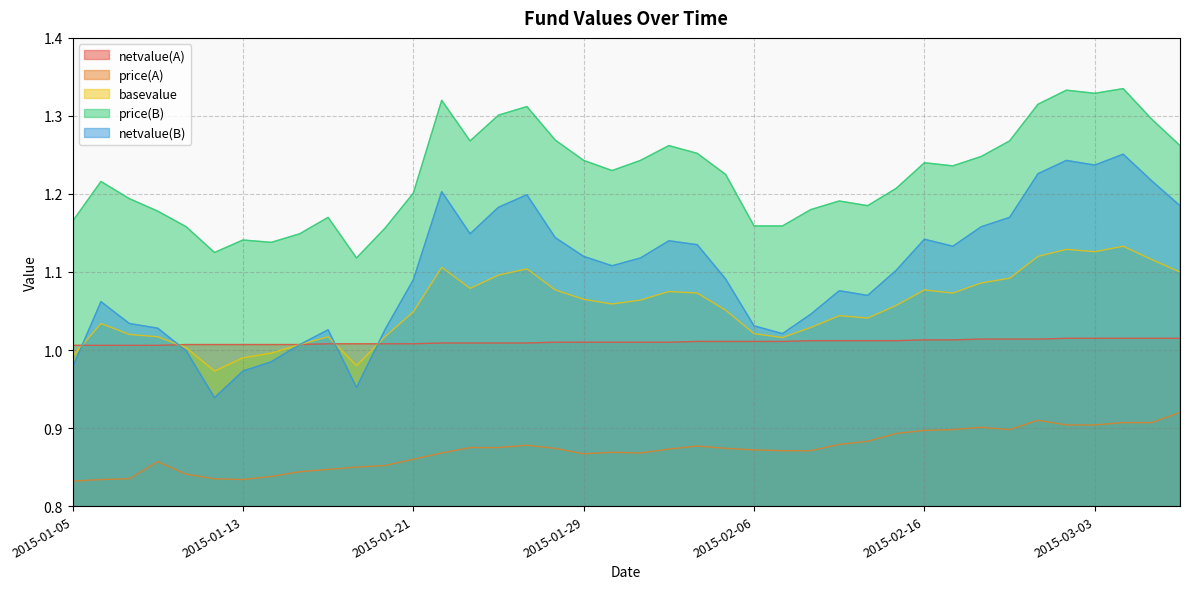

Between 2015-01-12 and 2015-01-14, which is larger?

2015-01-12